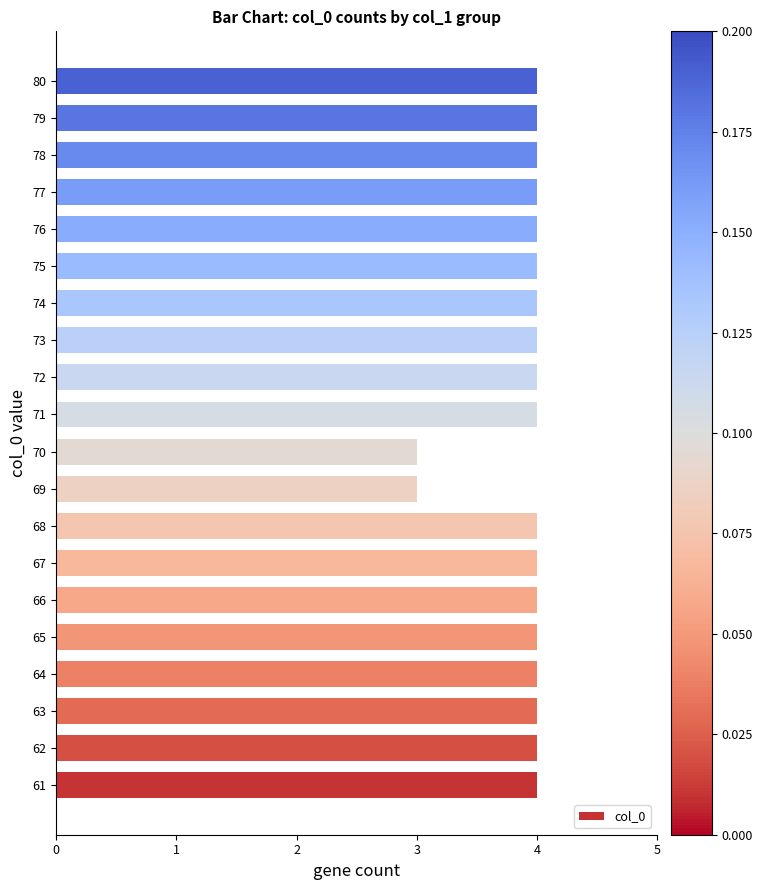

What is the average value?

4